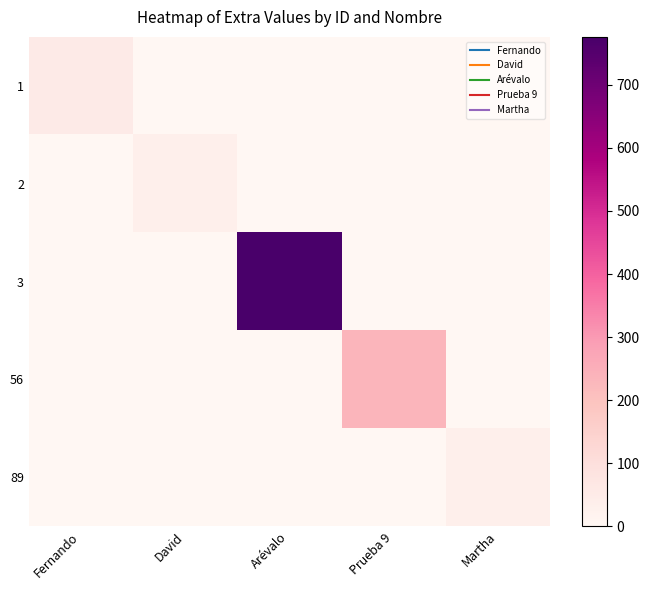

At which category is the sum across all series the highest?

Arévalo